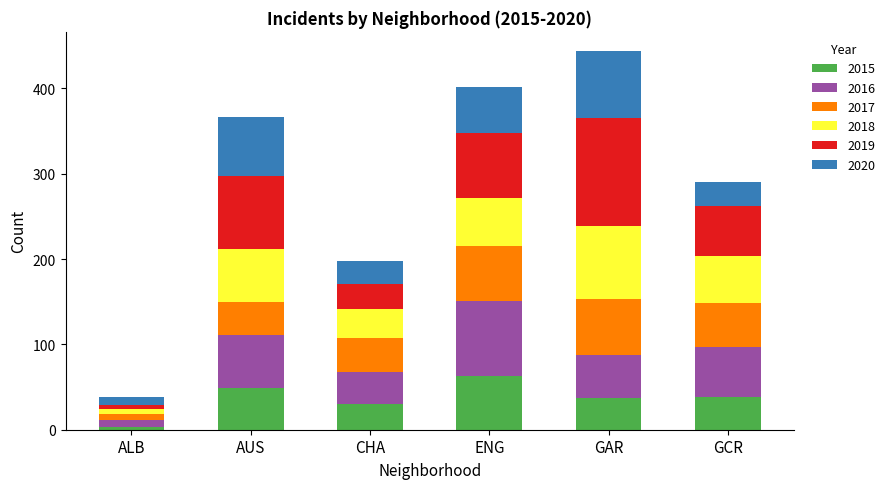

How many bars are there in total?

6